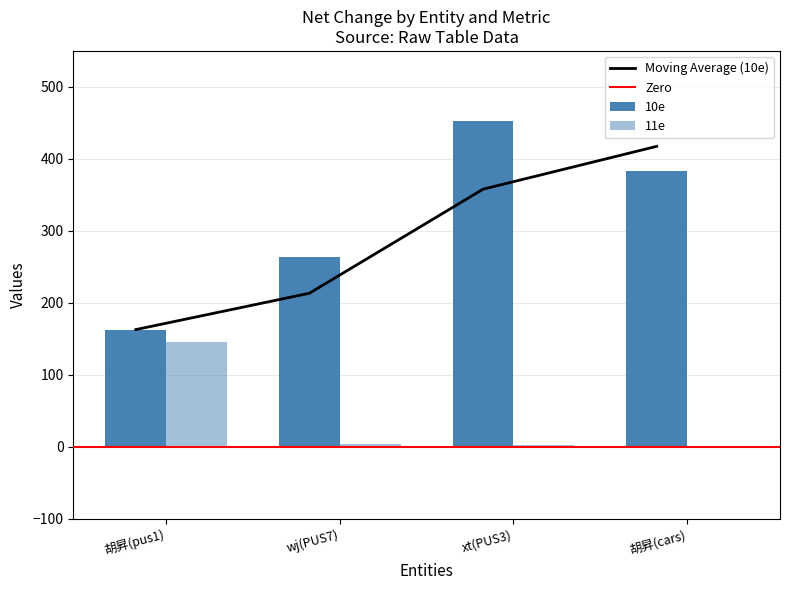

How many bars are there in each group?

2